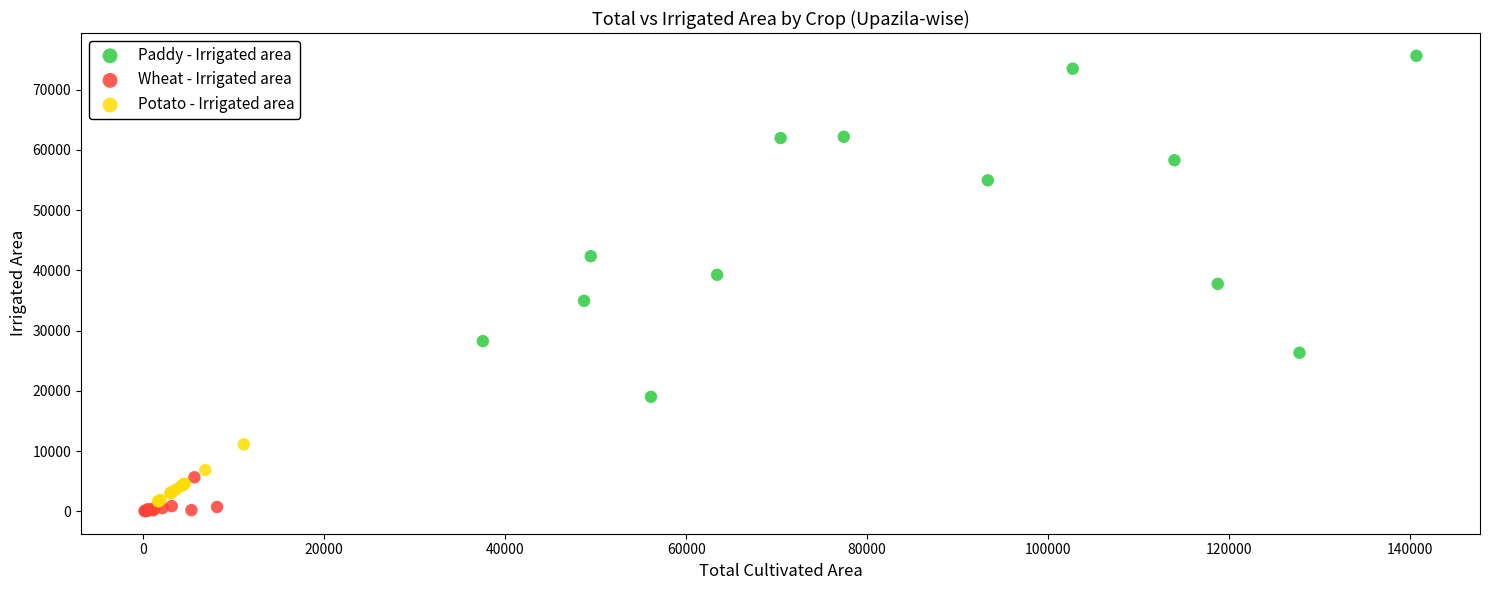

Which series has the largest Y range (max minus min)?

Paddy - Irrigated area